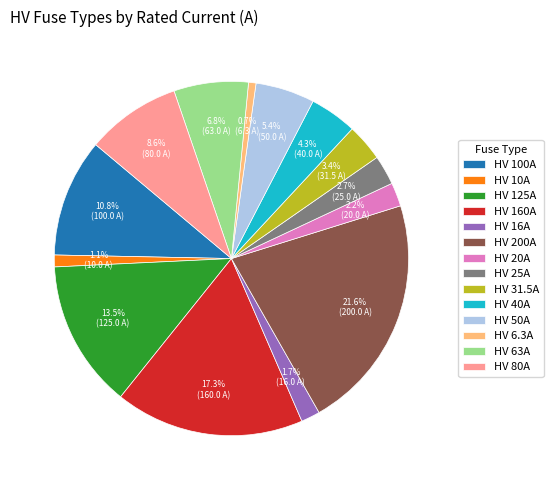

What is the ratio of the value at HV 50A to the value at HV 20A?

2.5